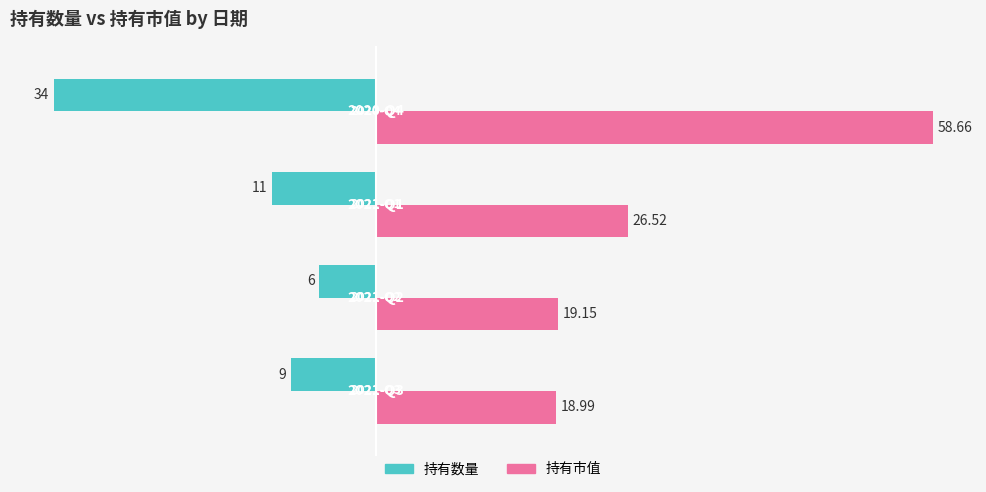

List the series in order of their peak value, highest first.

持有市值, 持有数量